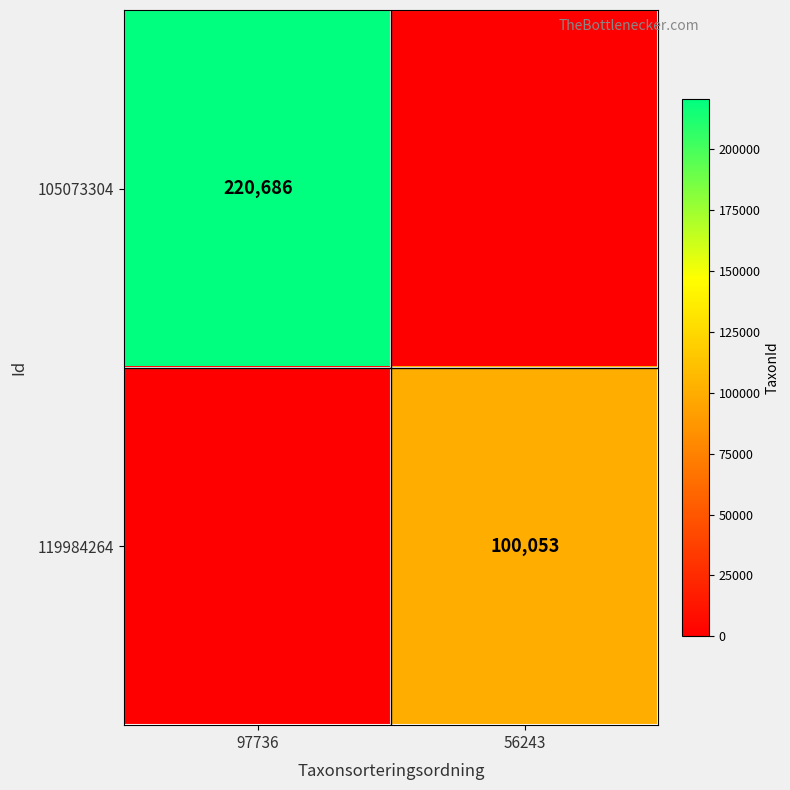

Which has a higher value, 56243 or 97736?

97736